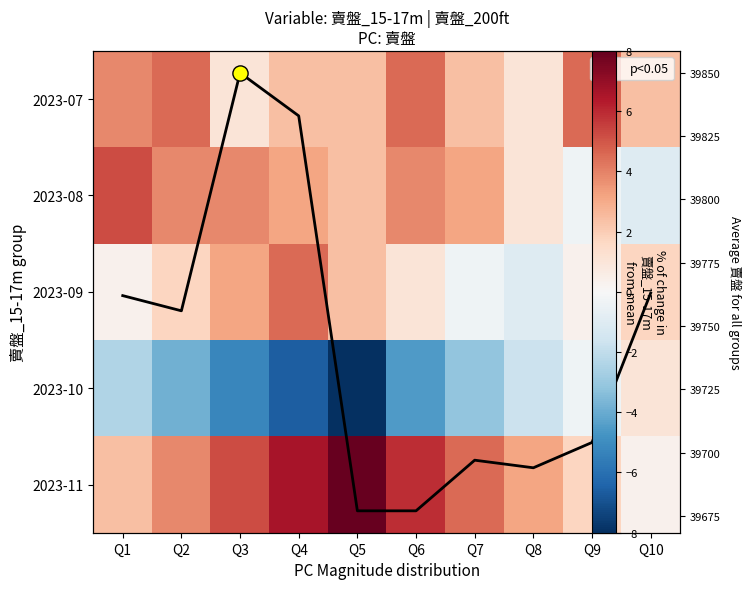

Which series has the largest range (max minus min)?

賣盤